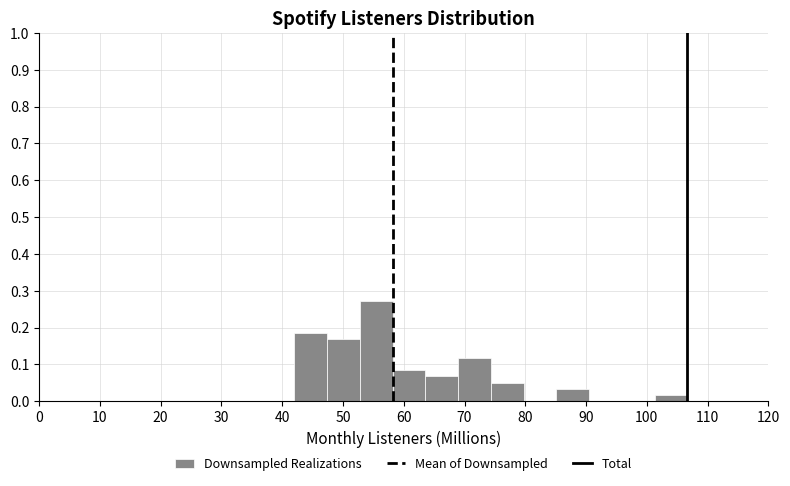

How tall is the bar that spans 58 to 64 on the x-axis? Neither the bar edges nor the heights are printed on the chart, so give them approximately, as read against the axes.

0.08